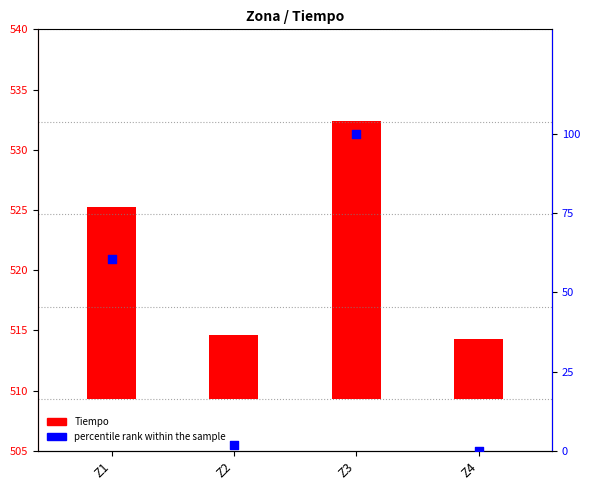

Which series reaches the minimum Y coordinate?

percentile rank